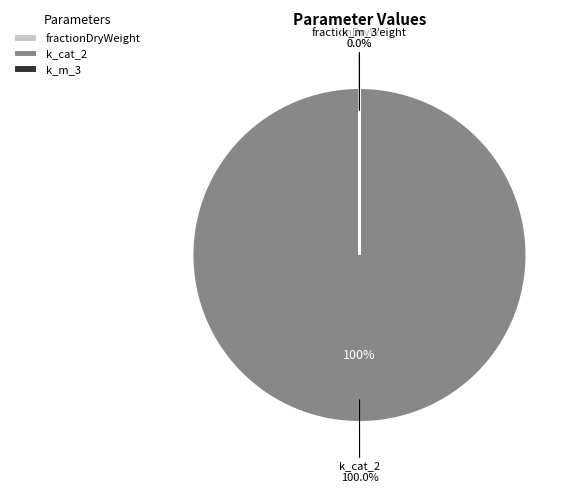

Count the number of slices in the pie.

3